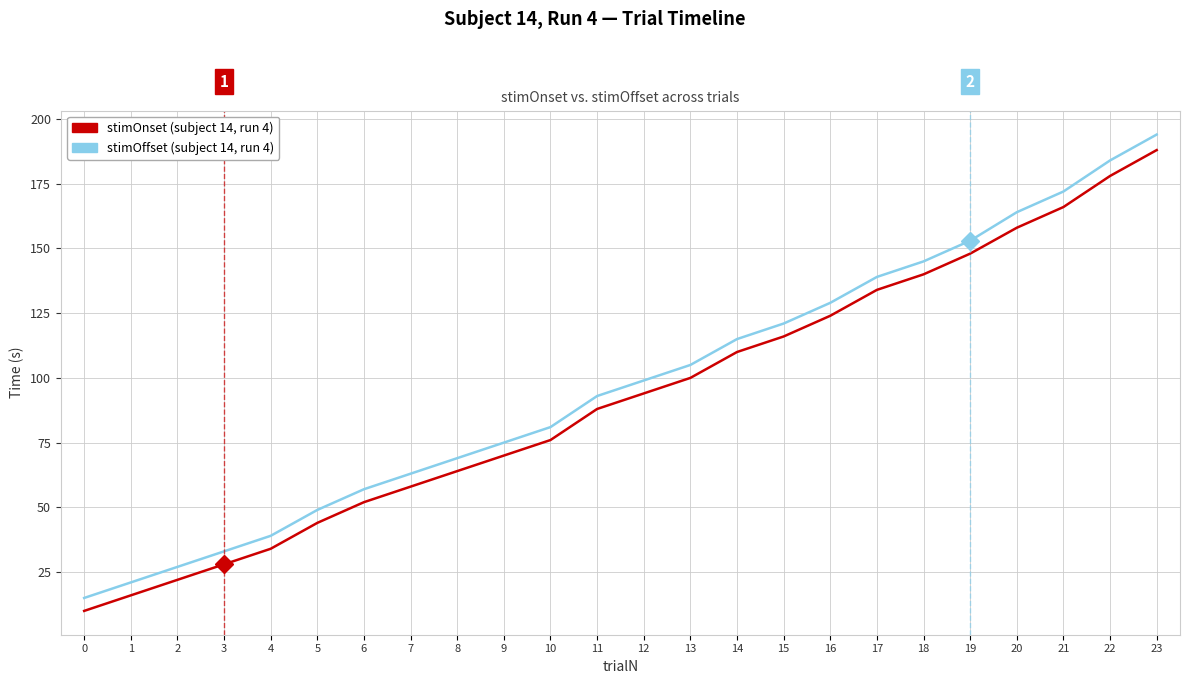

The stimOnset (subject 14, run 4) series shows 87 at 7. True or false?

False